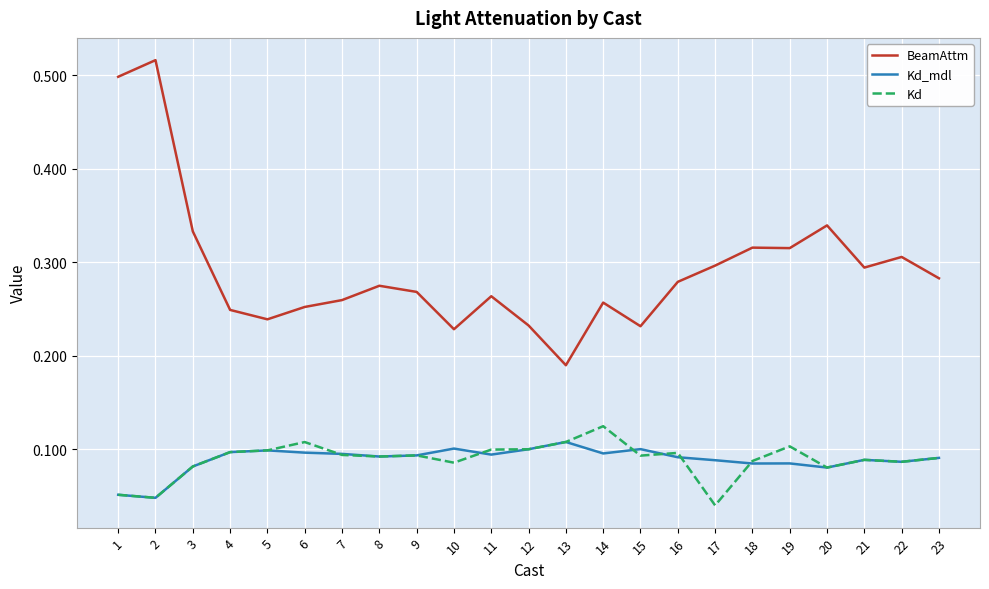

What are all the series names shown in the legend?

BeamAttm, Kd_mdl, Kd